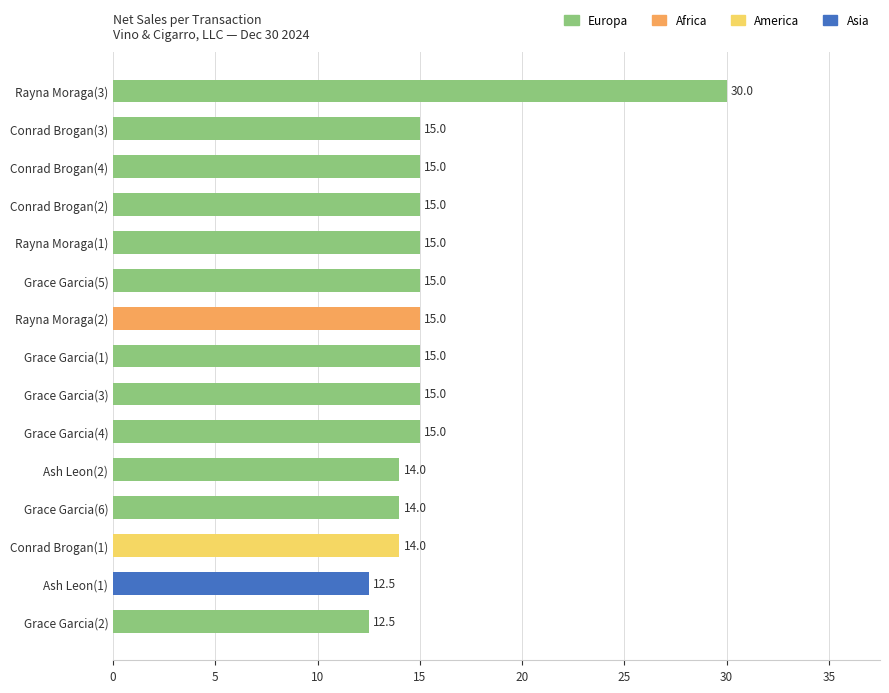

What is the difference between the maximum and minimum values?

17.5